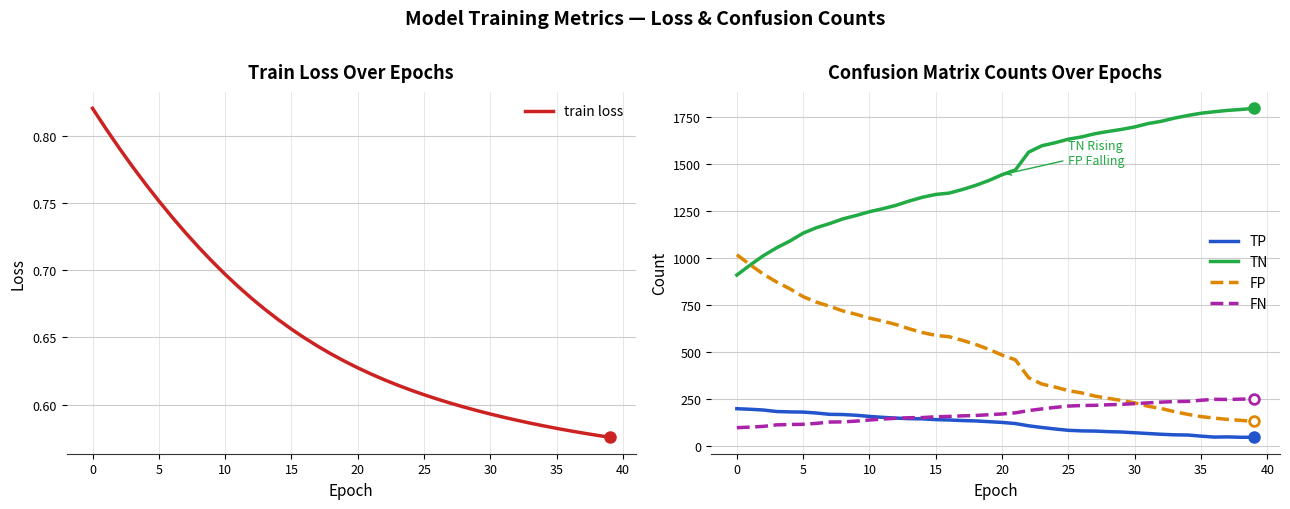

What is the value of the TP point at the 2nd from the left?

197.0